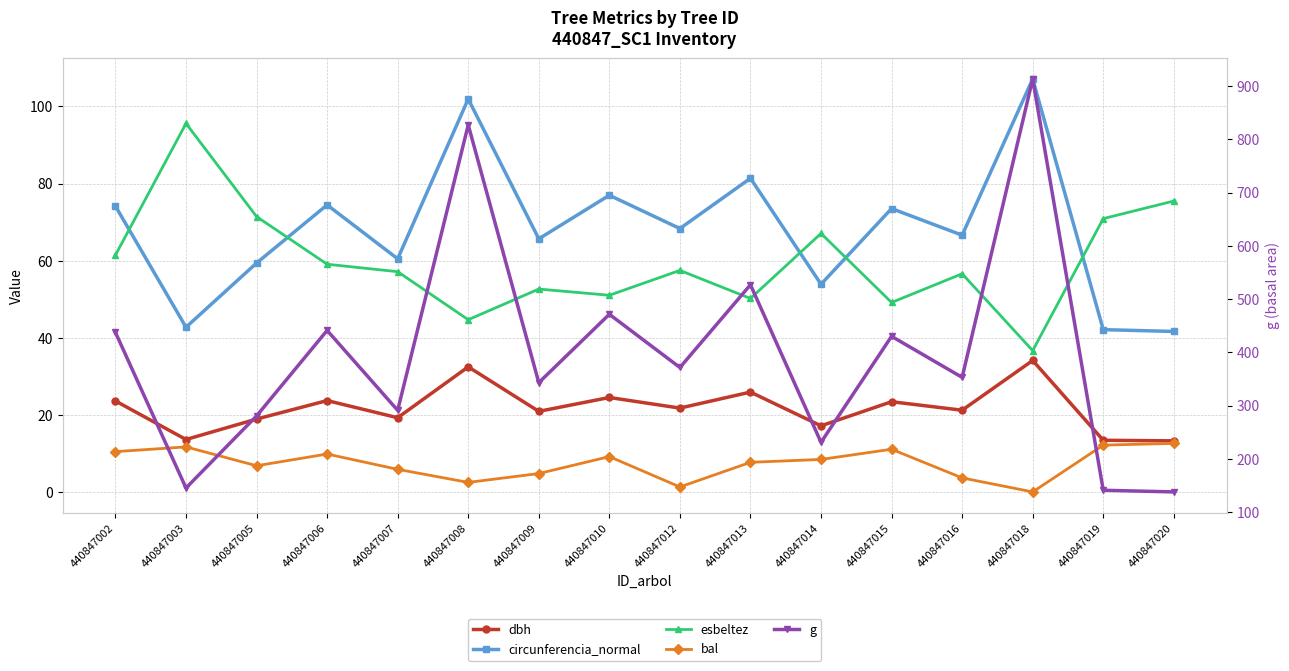

What value does the bal series have at 440847016?

3.6